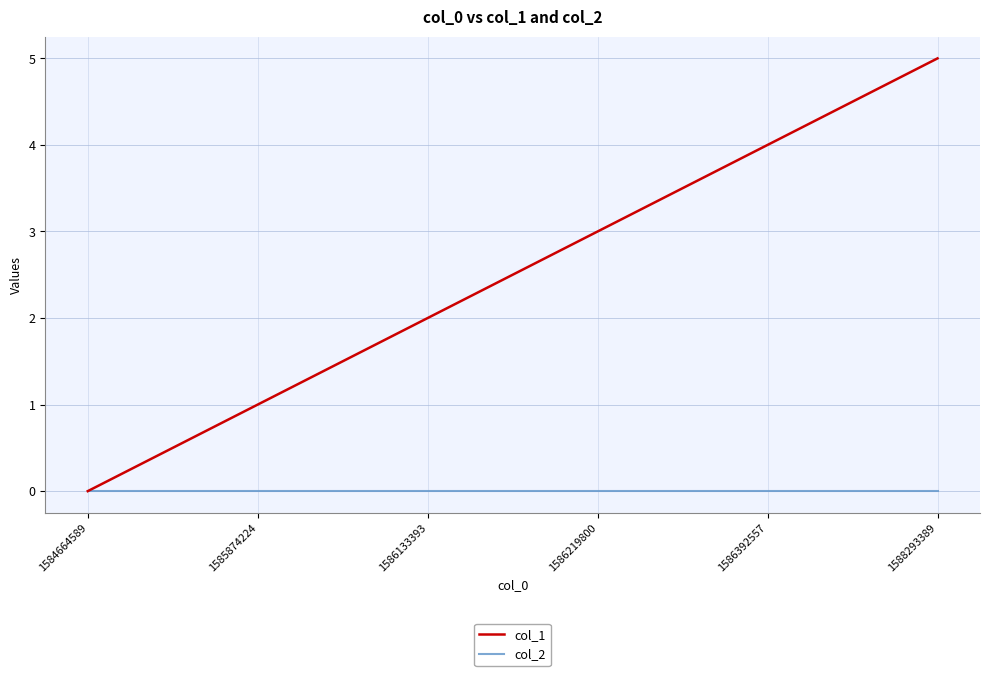

How many lines are shown in the chart?

2